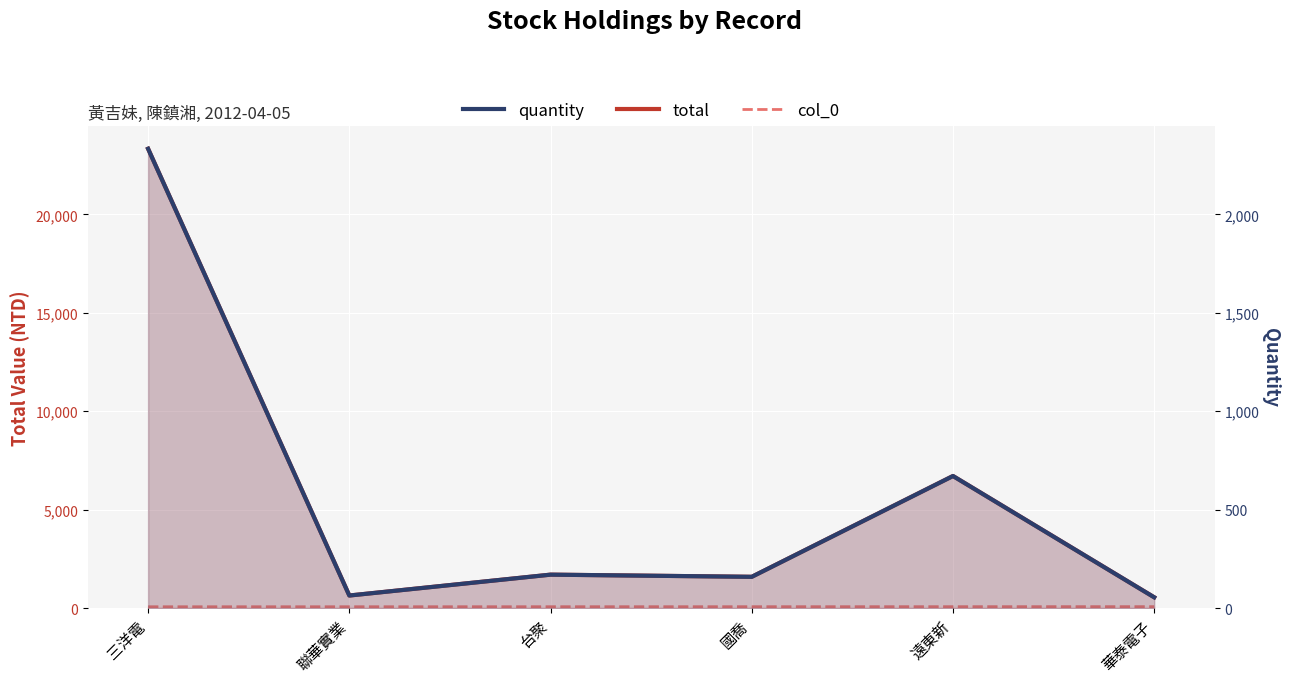

What is the minimum value for total?

550